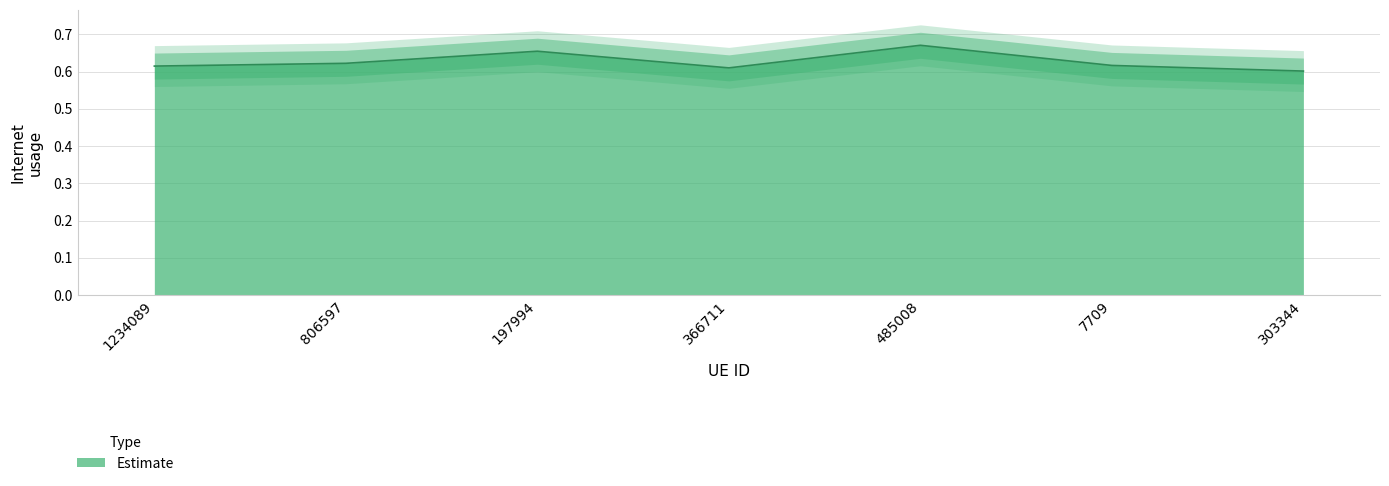

How many categories are shown in the chart?

7